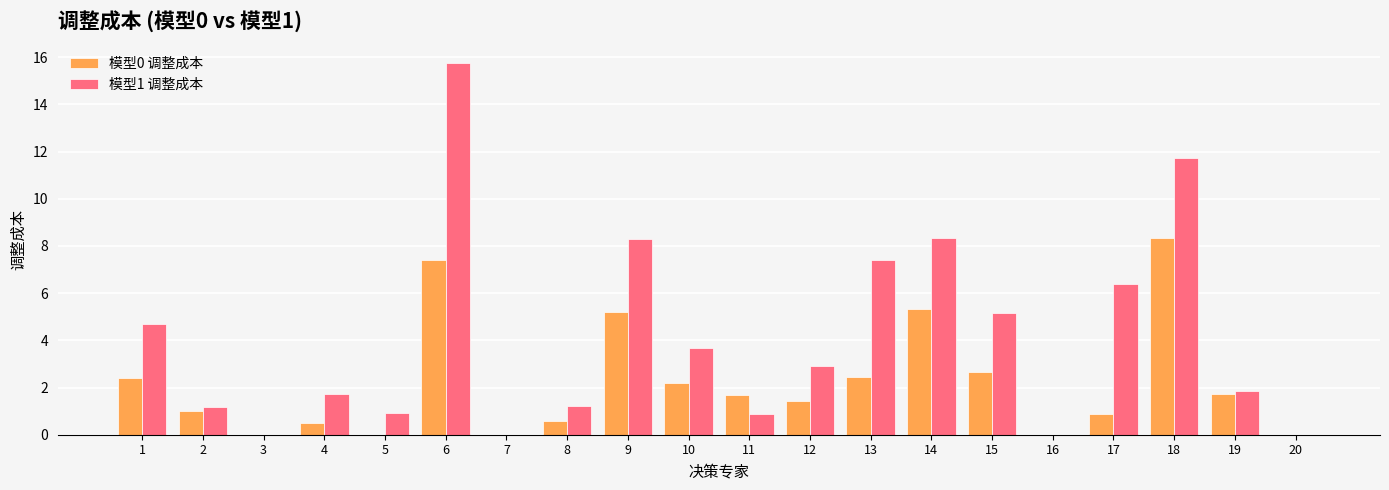

What is the sum of the 模型1 调整成本 values at 5 and 14?

9.3